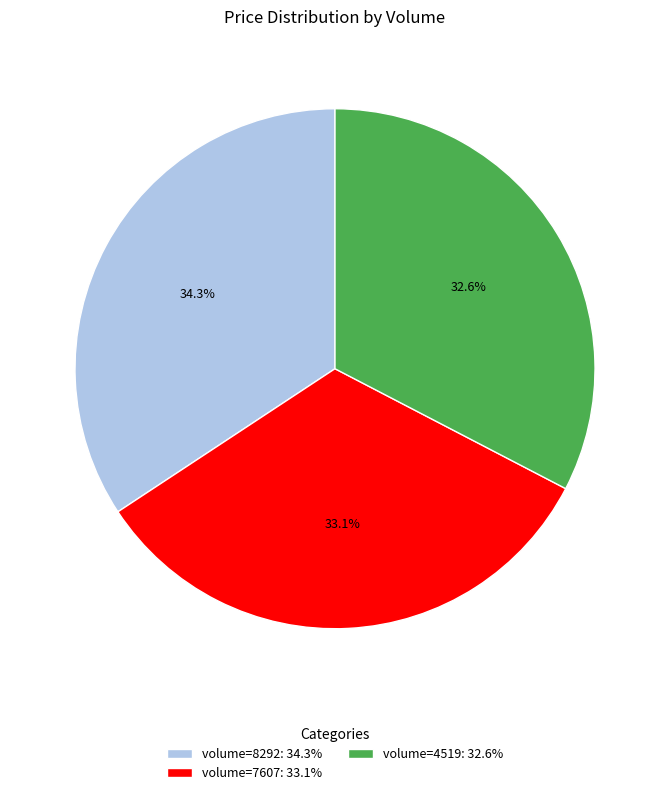

What is the largest slice in the pie chart?

volume=8292: 34.3%